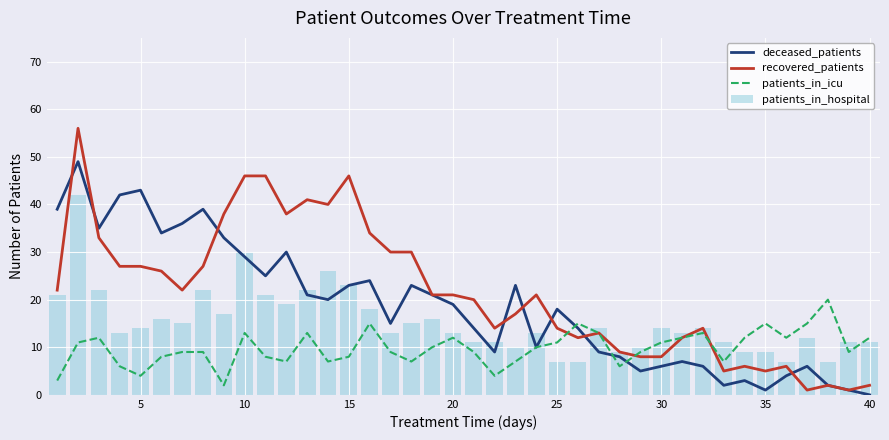

How many groups of bars are there?

40